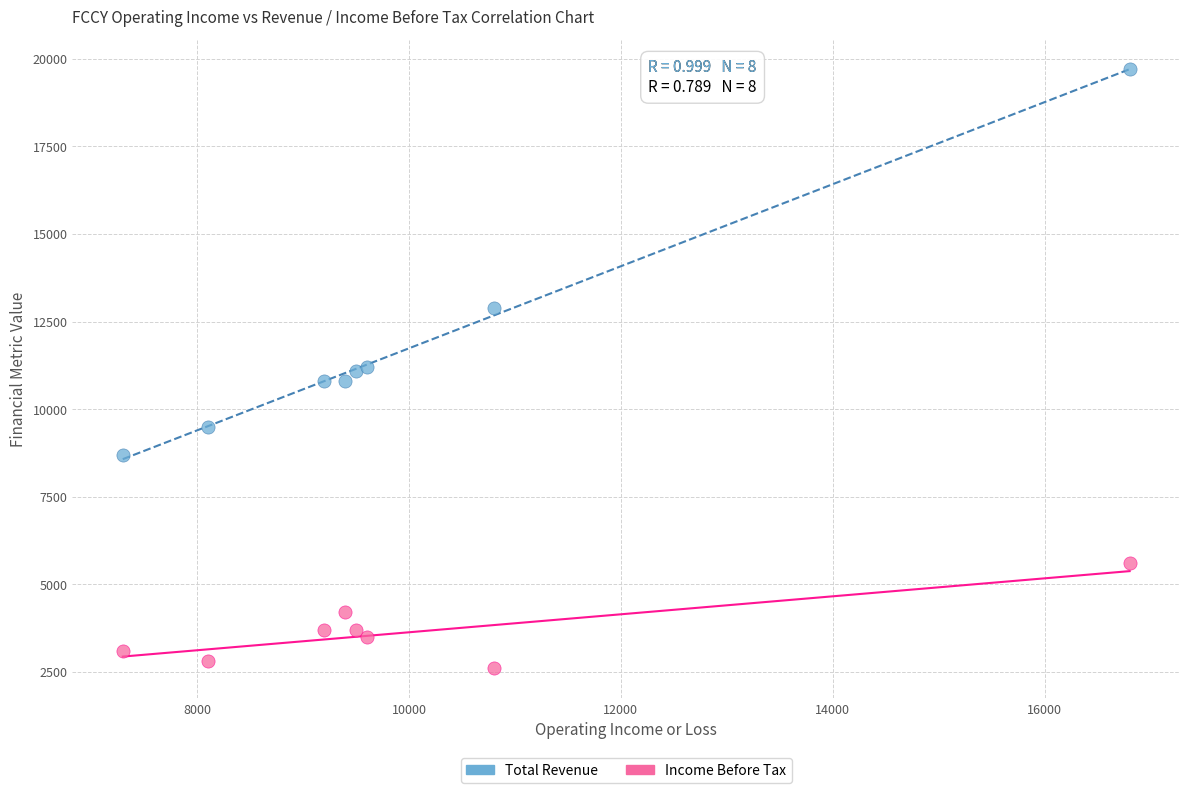

In the Total Revenue series, what Y value is closest to 14200?

12900